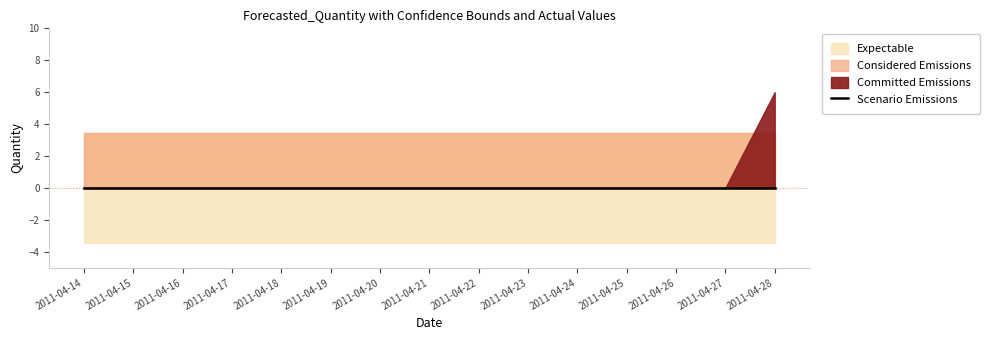

True or false: Lower_Bound has more than 1 interior local peaks.

False